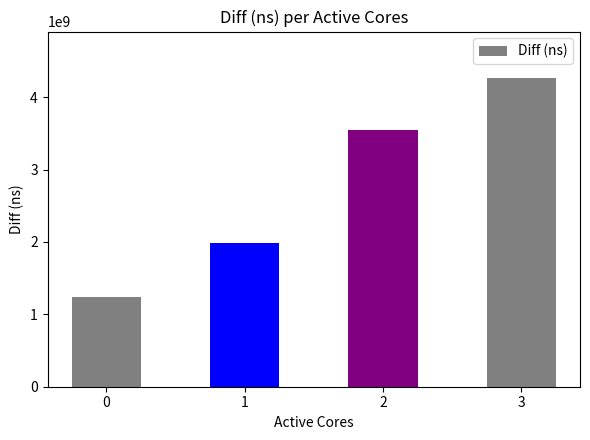

What is the value of the 4th bar from the left?

4267809138